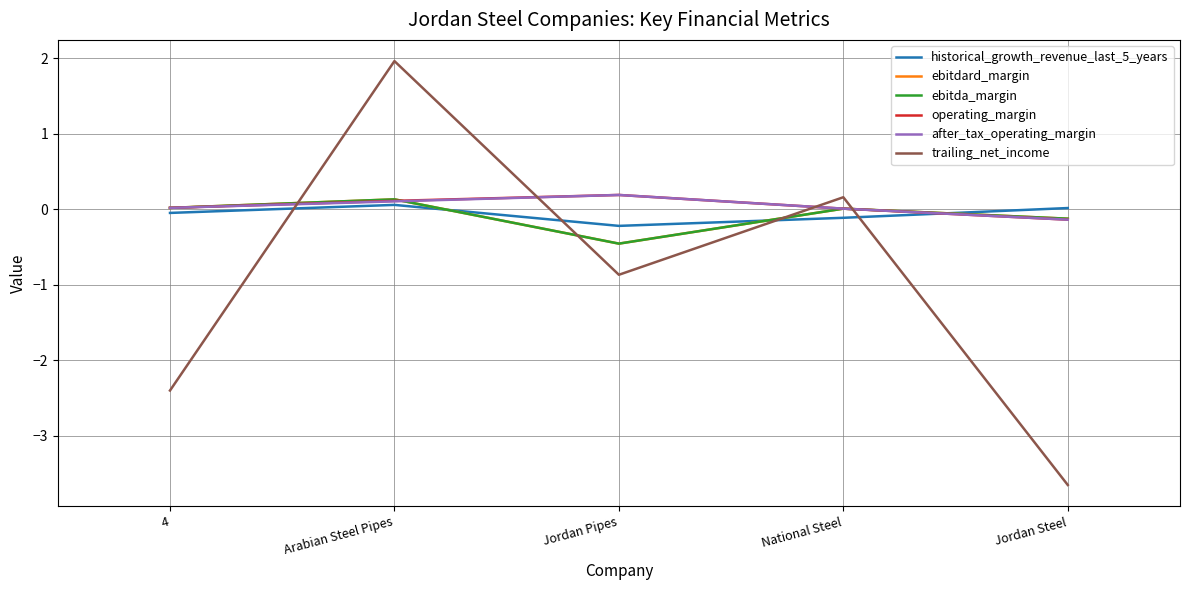

True or false: historical_growth_revenue_last_5_years and ebitda_margin intersect in this chart.

True